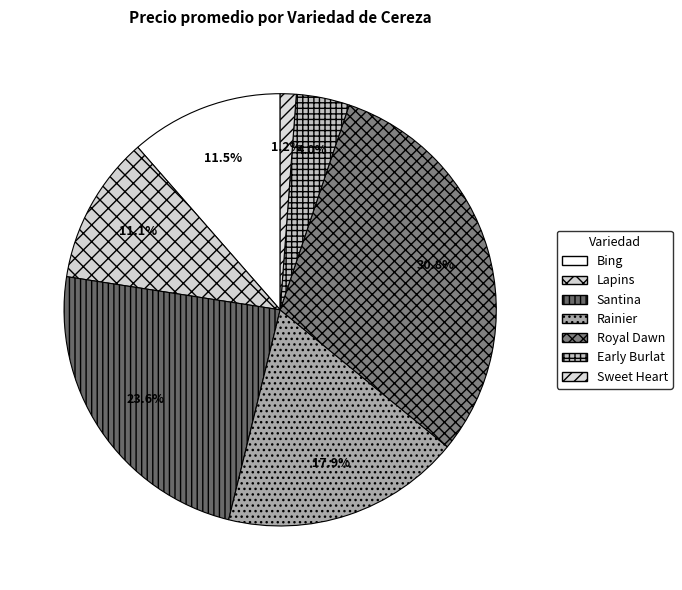

To the nearest percent, what is the difference between the largest and smallest slice percentages?

30%